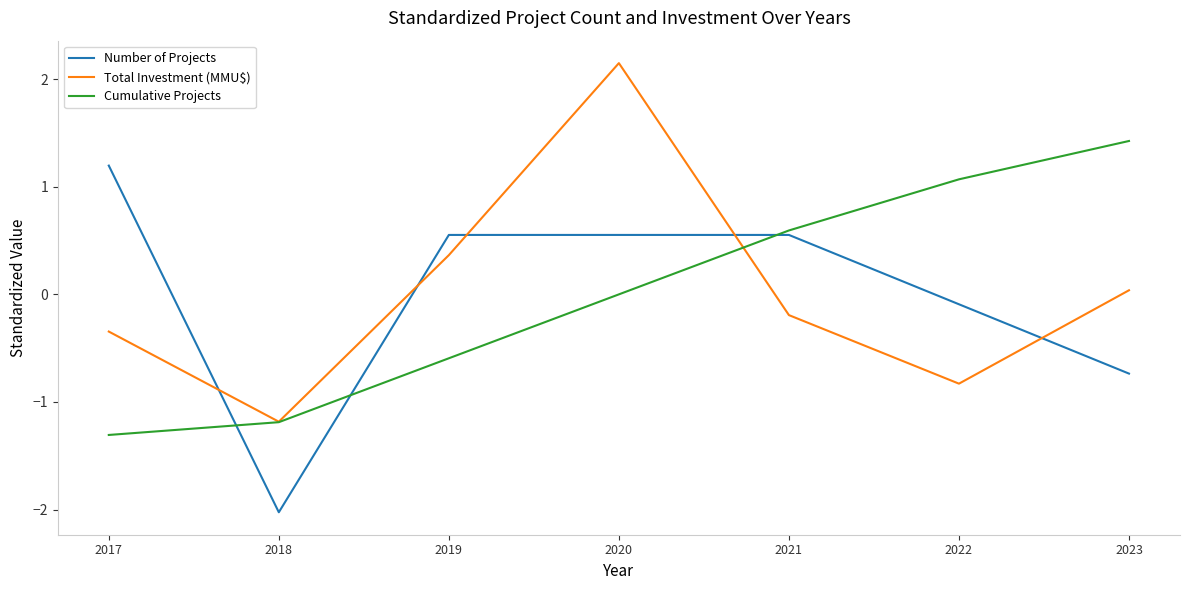

Where is Number of Projects nearest to the value 0?

2022